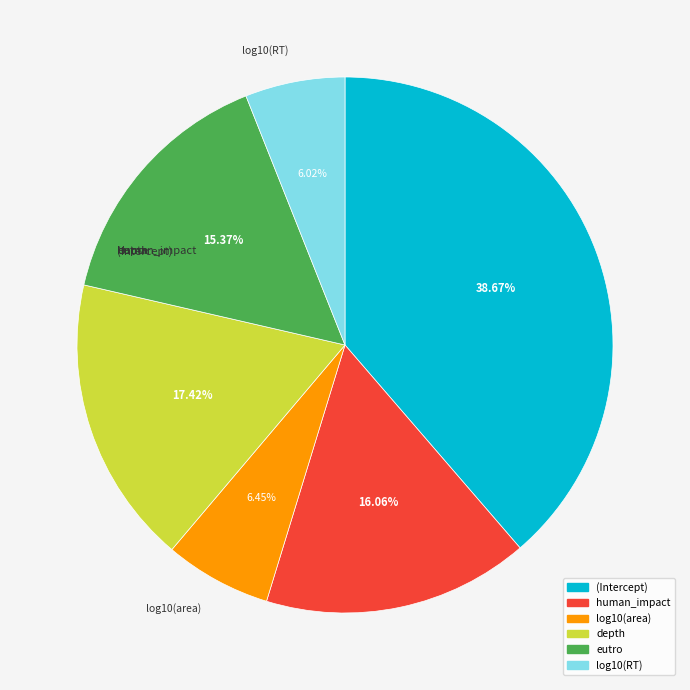

Combined, do log10(area) and human_impact account for over 50%?

No